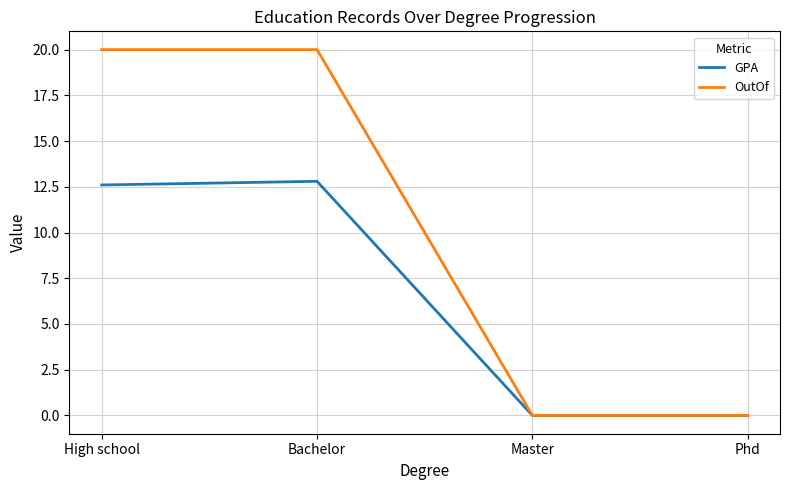

At which label does GPA first exceed 12?

High school